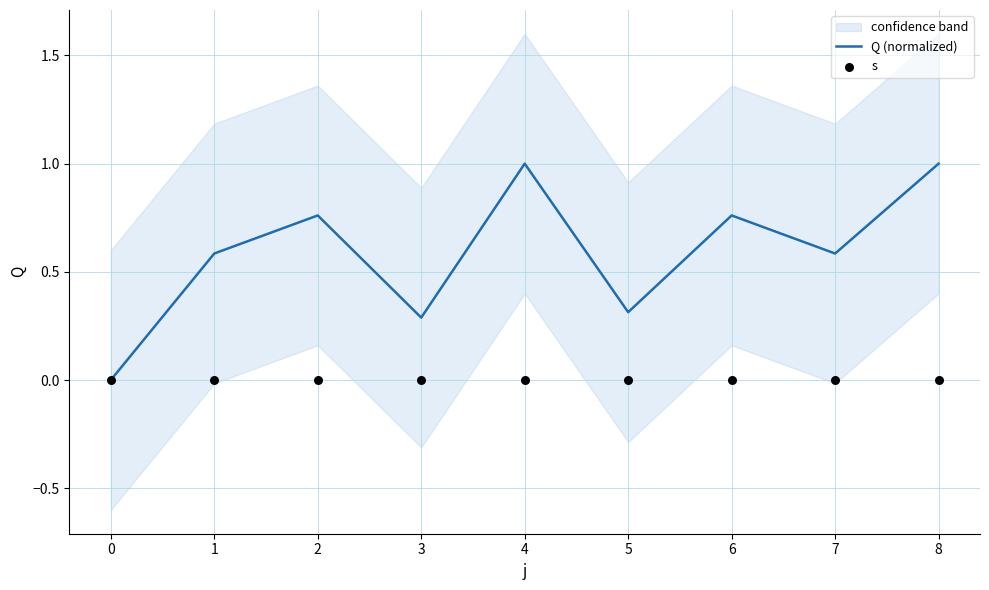

Which series has the widest spread of Y values?

Q (normalized)